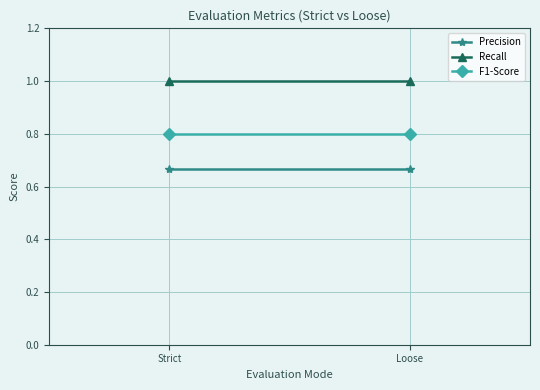

How many series are shown in this chart?

3